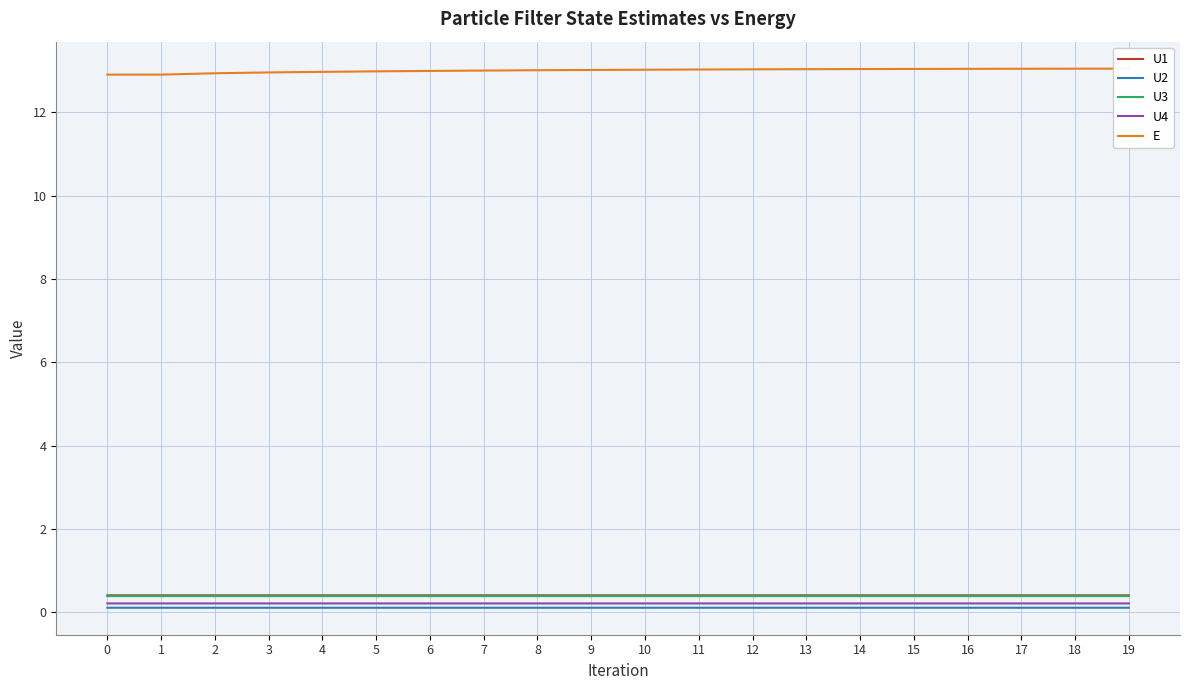

What value does the E series have at 8?

13.0